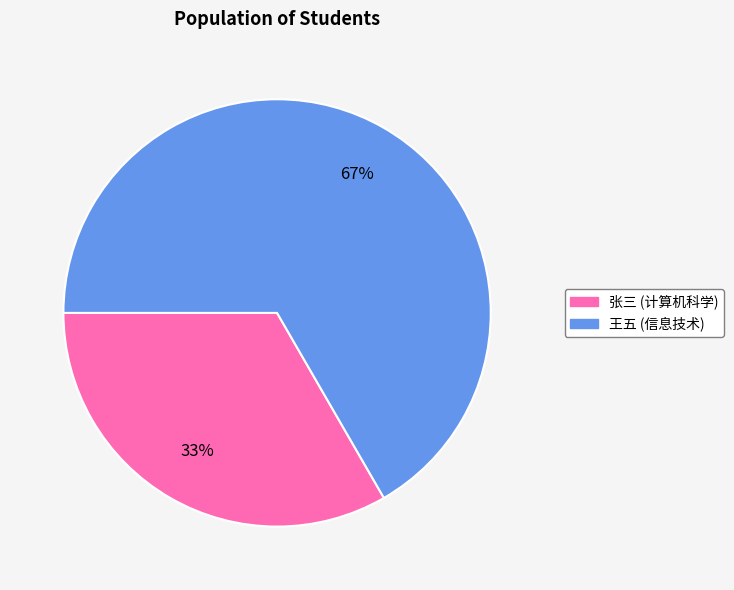

How many segments does this pie chart have?

2